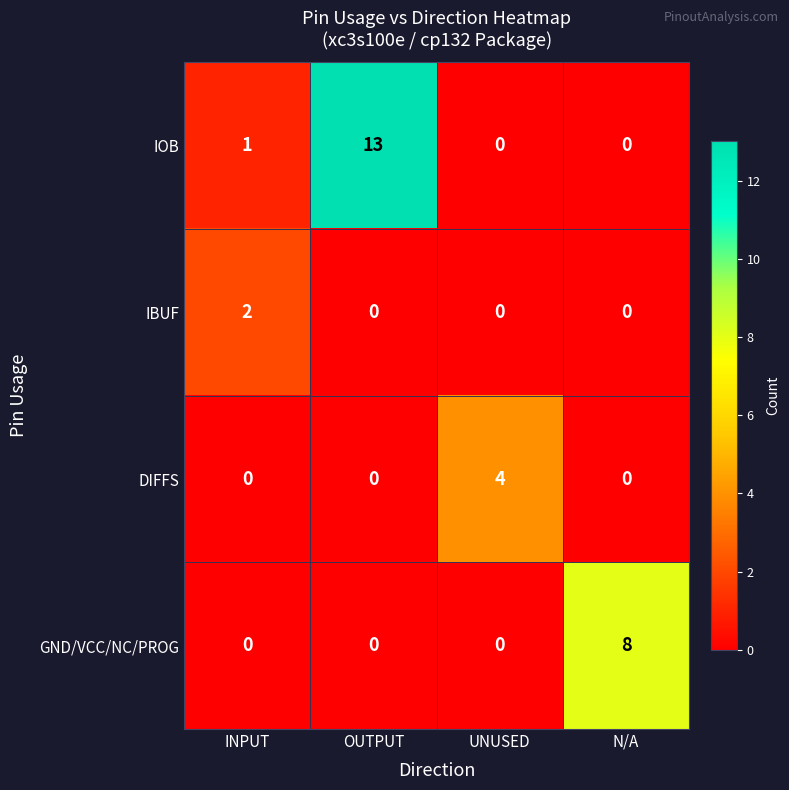

Which series changed the most between OUTPUT and UNUSED?

IOB